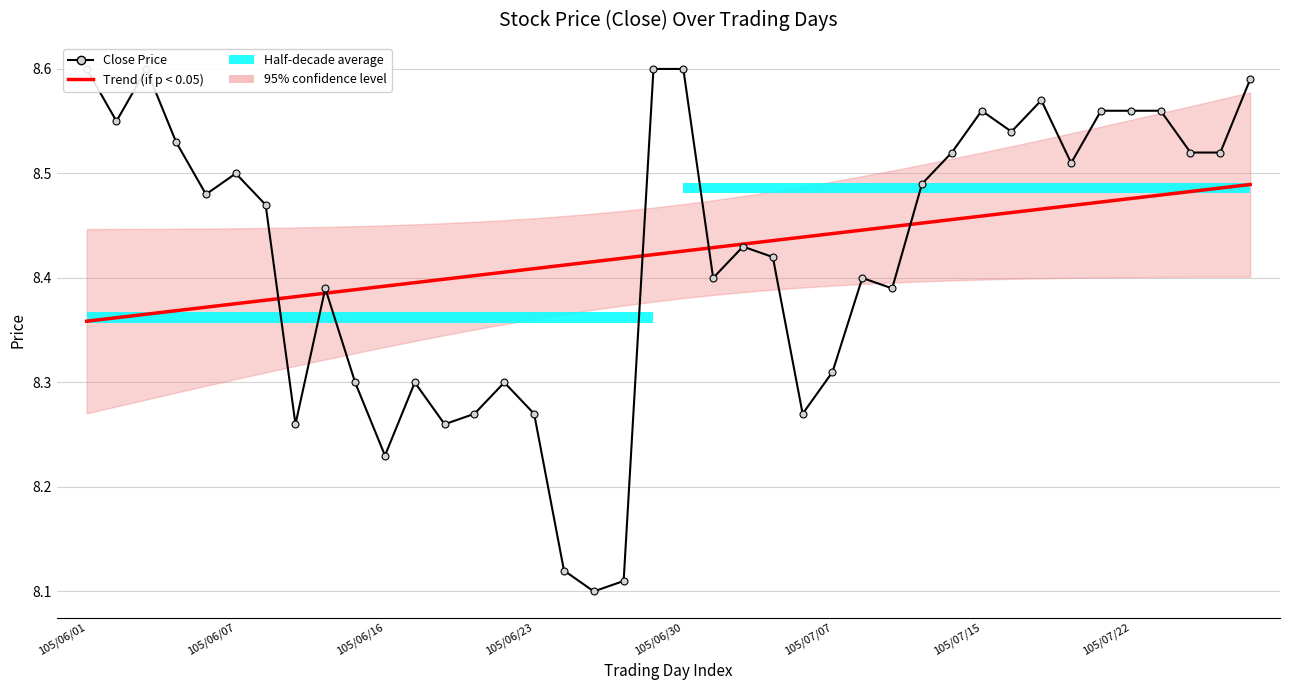

What is the total value across all series at 16?

16.5